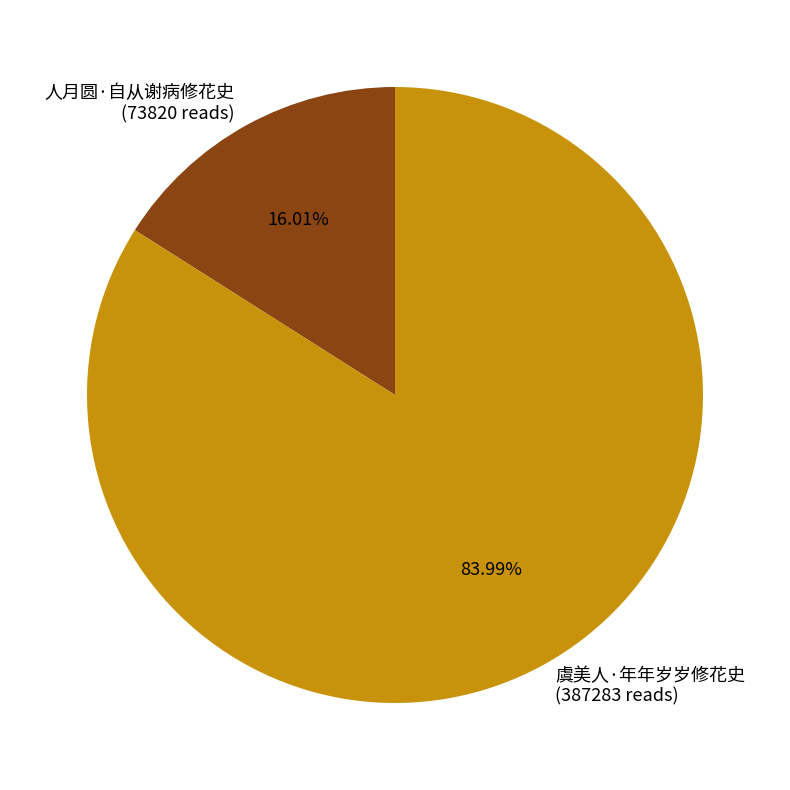

To the nearest percent, what portion does 人月圆·自从谢病修花史 represent?

16%